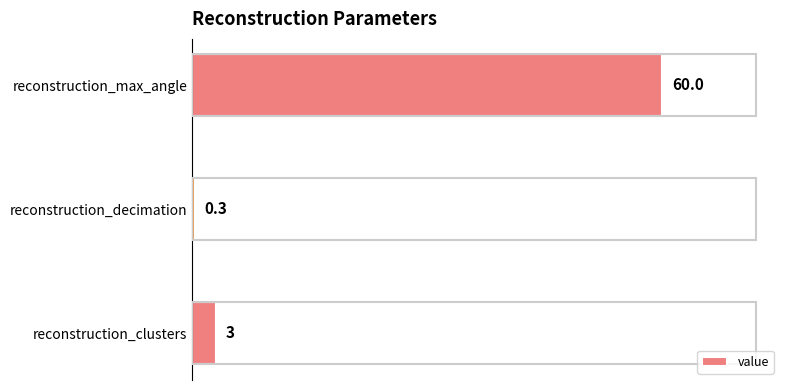

What is the approximate value at reconstruction_decimation?

0.3